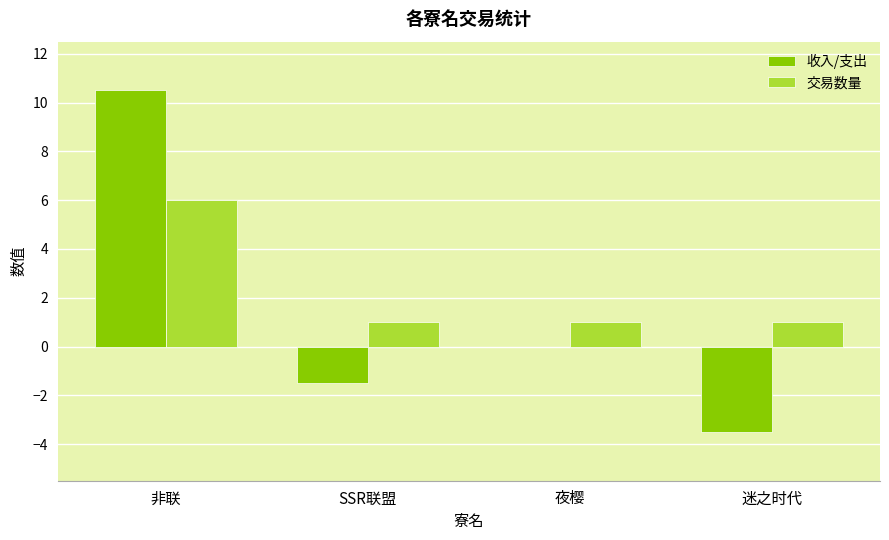

At which category is the sum across all series the highest?

非联